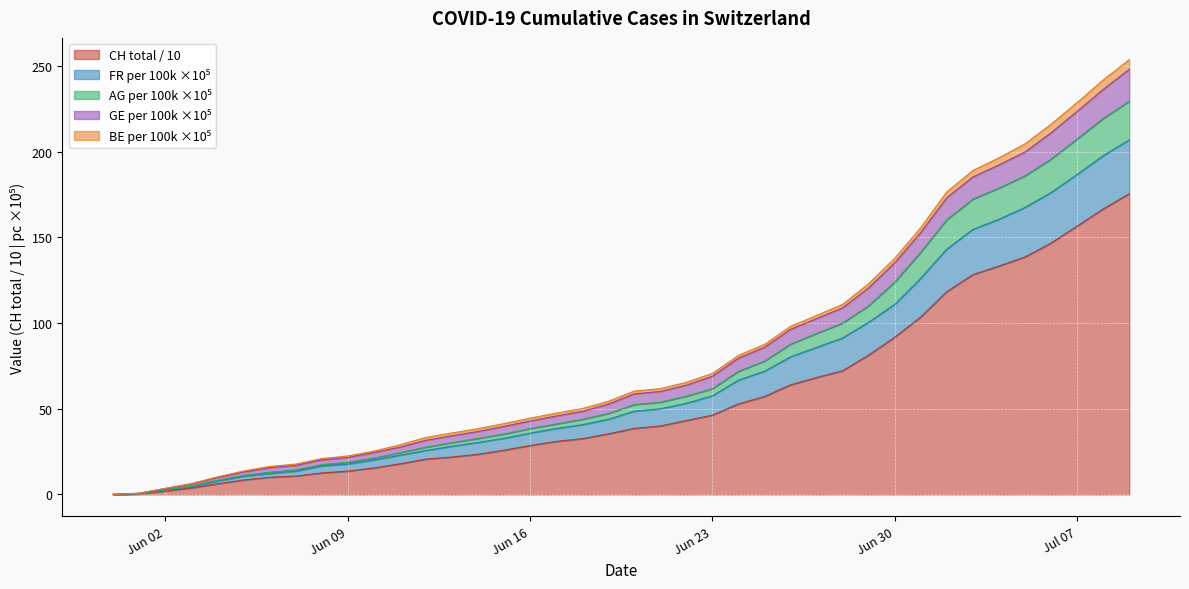

True or false: CH has more than 0 points higher than both neighbors.

False